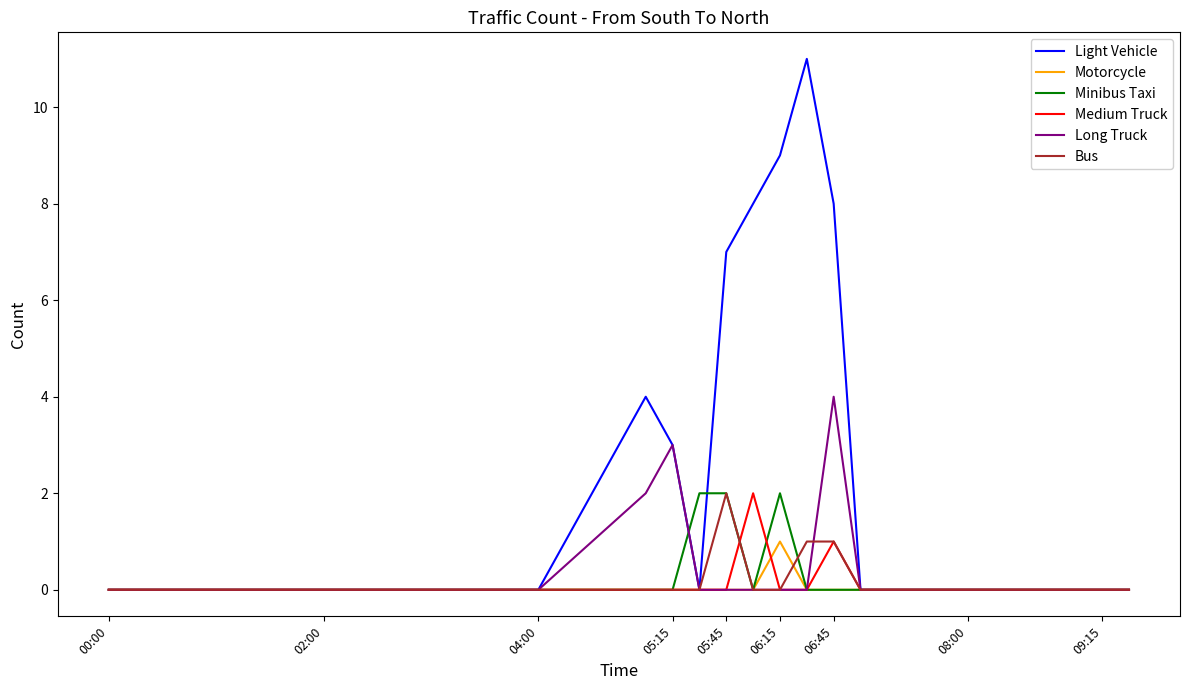

Which series has the largest total across all categories?

Light Vehicle